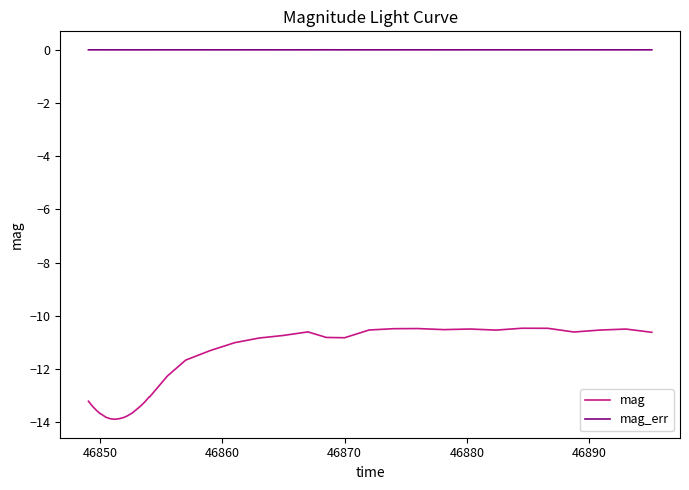

What is the lowest value of the mag series?

-13.9